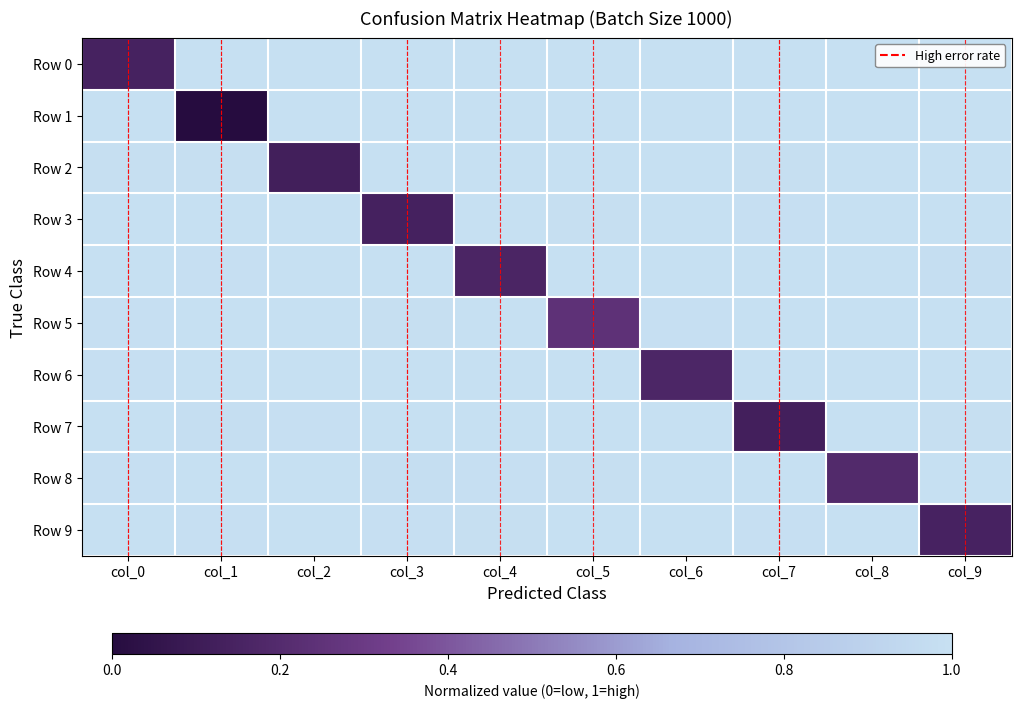

At col_6, list the series in order from smallest to largest.

Row 6, Row 5, Row 4, Row 8, Row 0, Row 3, Row 9, Row 1, Row 2, Row 7